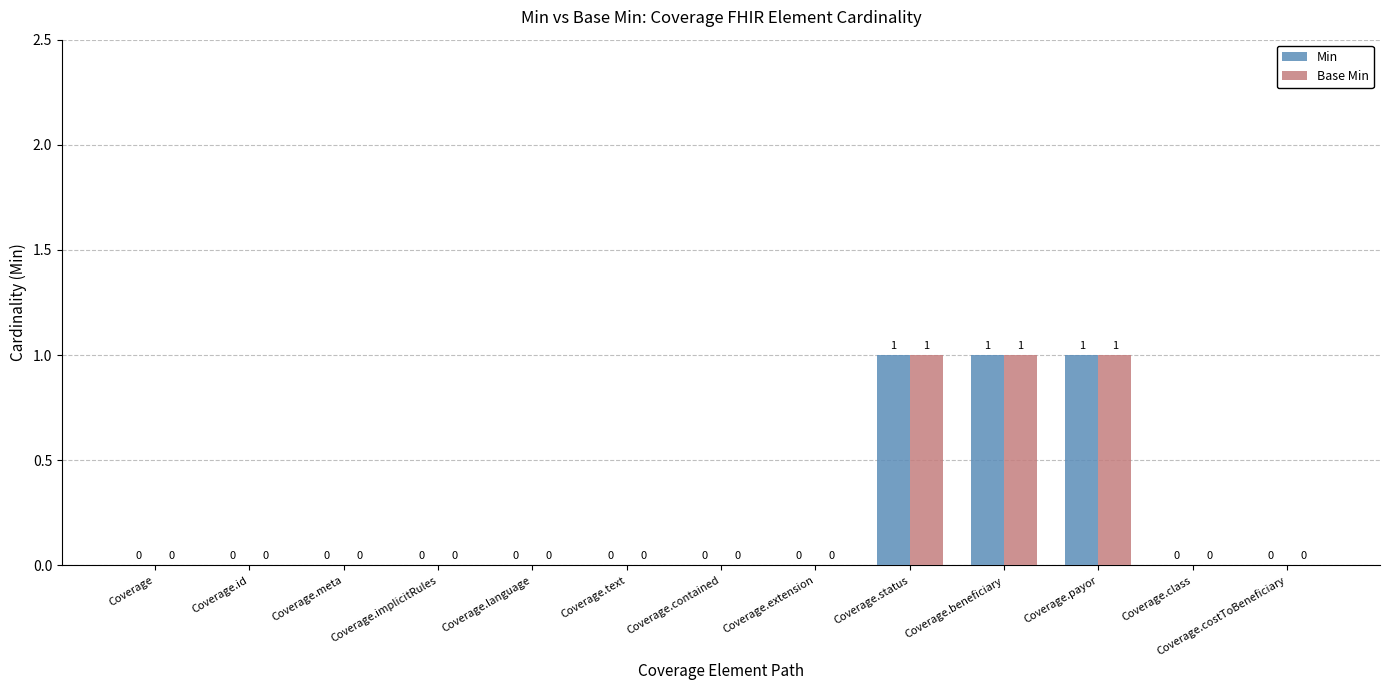

How many Min values are between 0 and 1?

13